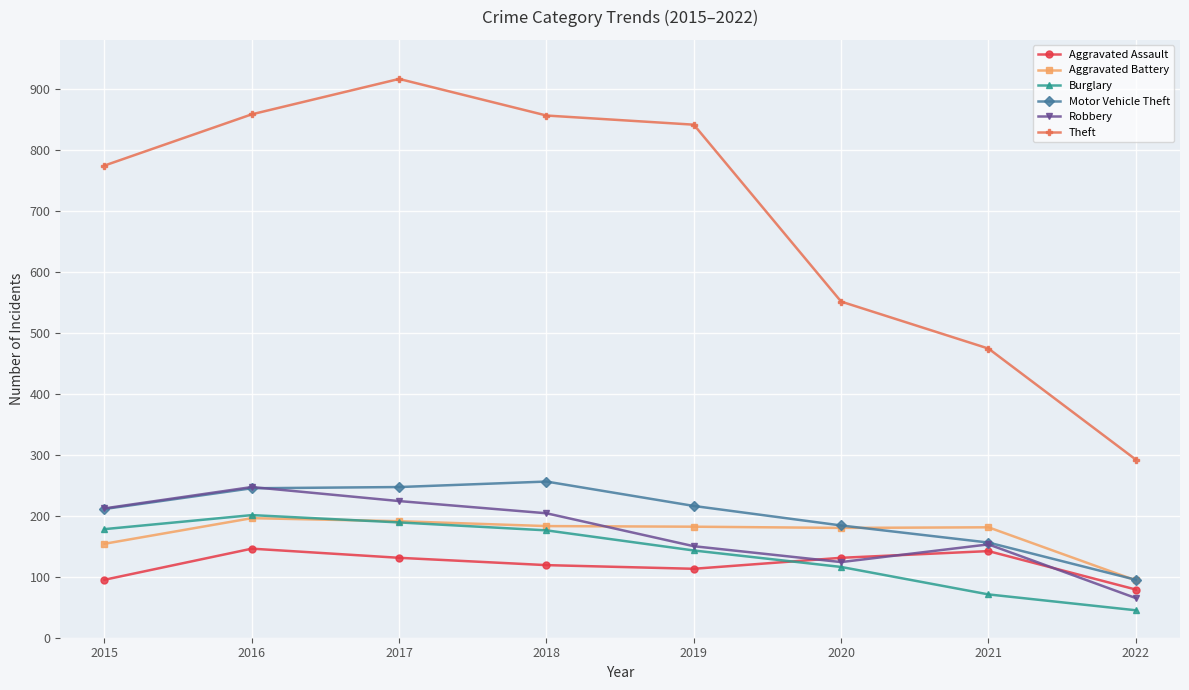

How many lines are shown in the chart?

6